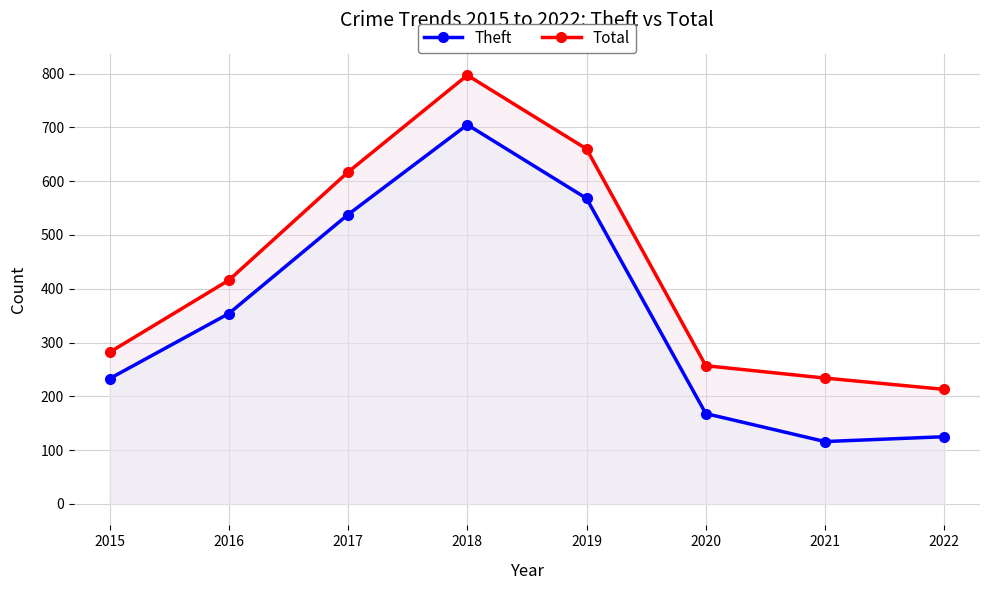

Which series has the widest spread of values?

Theft